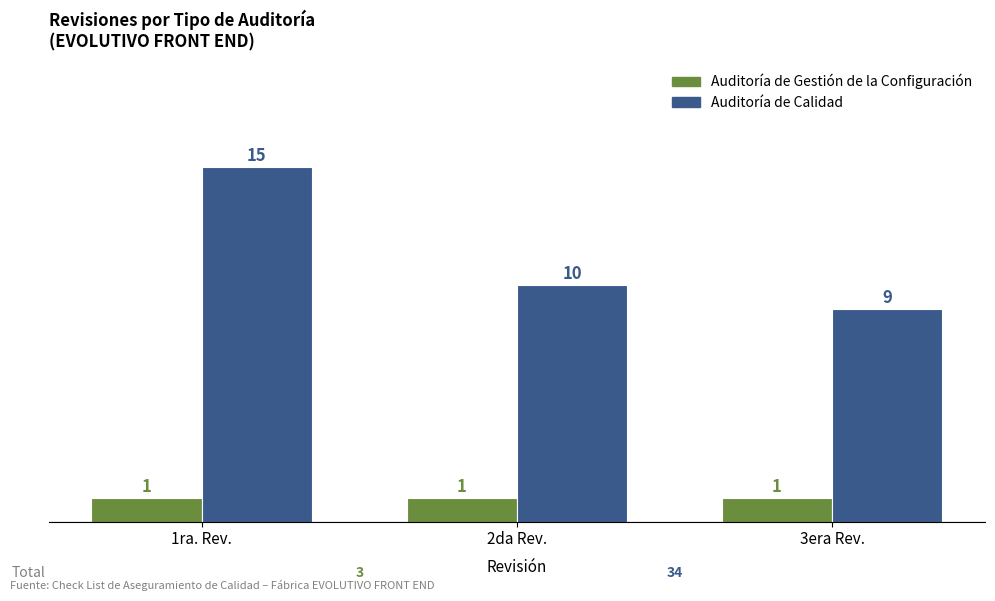

Rank the series by their maximum value, from highest to lowest.

Auditoría de Calidad, Auditoría de Gestión de la Configuración